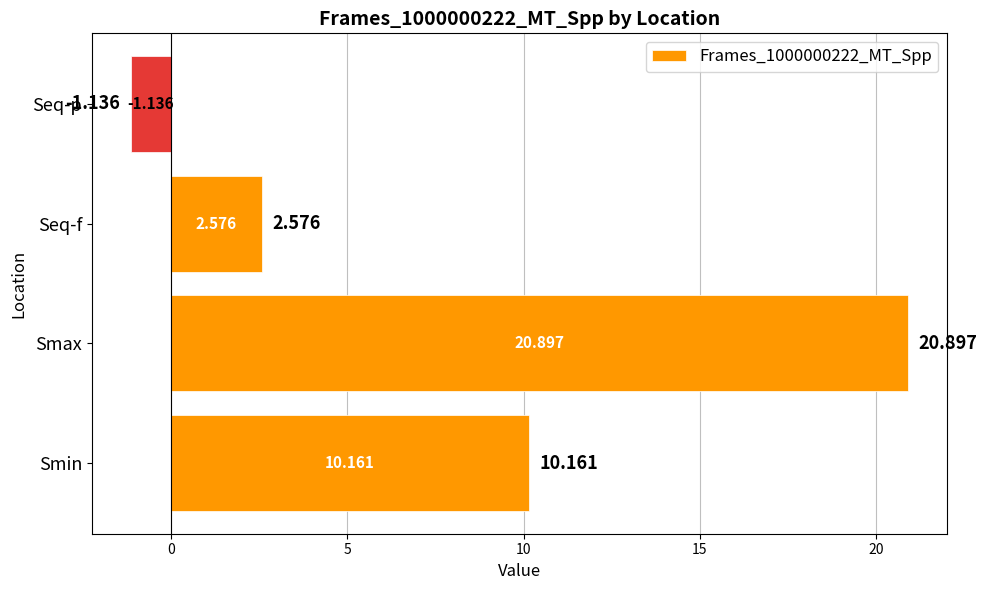

Where is the data nearest to the value 9?

Smin